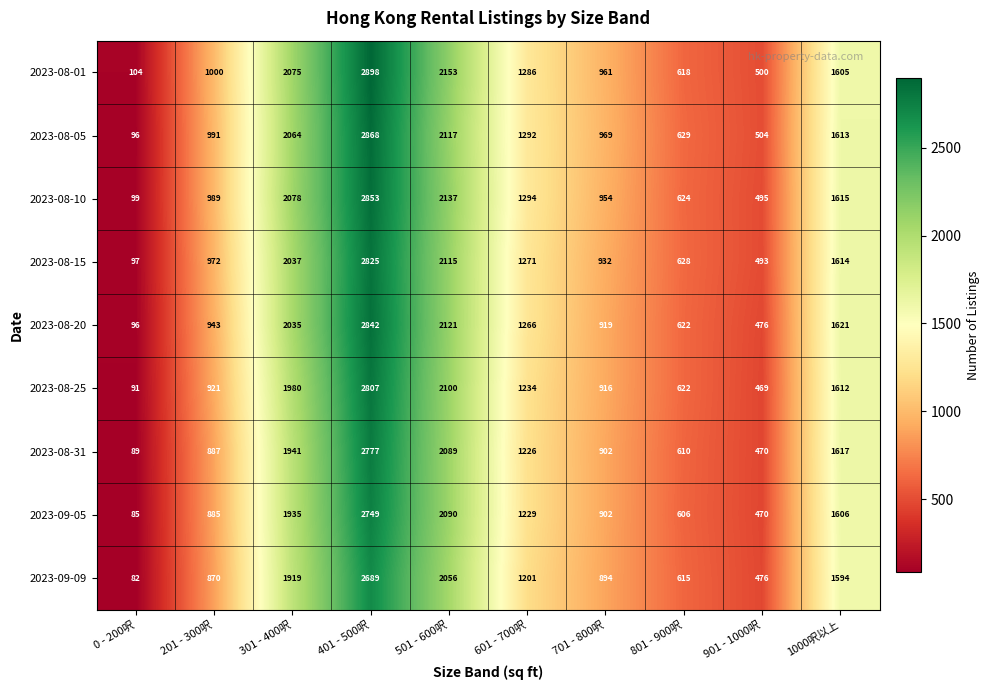

Where does the 2023-08-10 series first go above 1294?

301 - 400呎